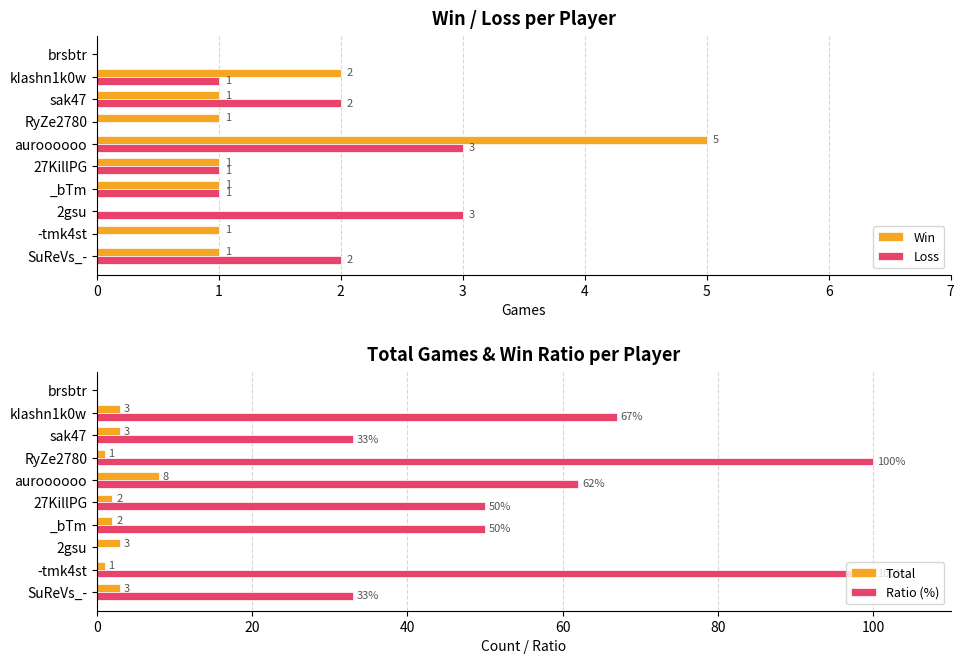

What is the approximate value of Total at RyZe2780?

1